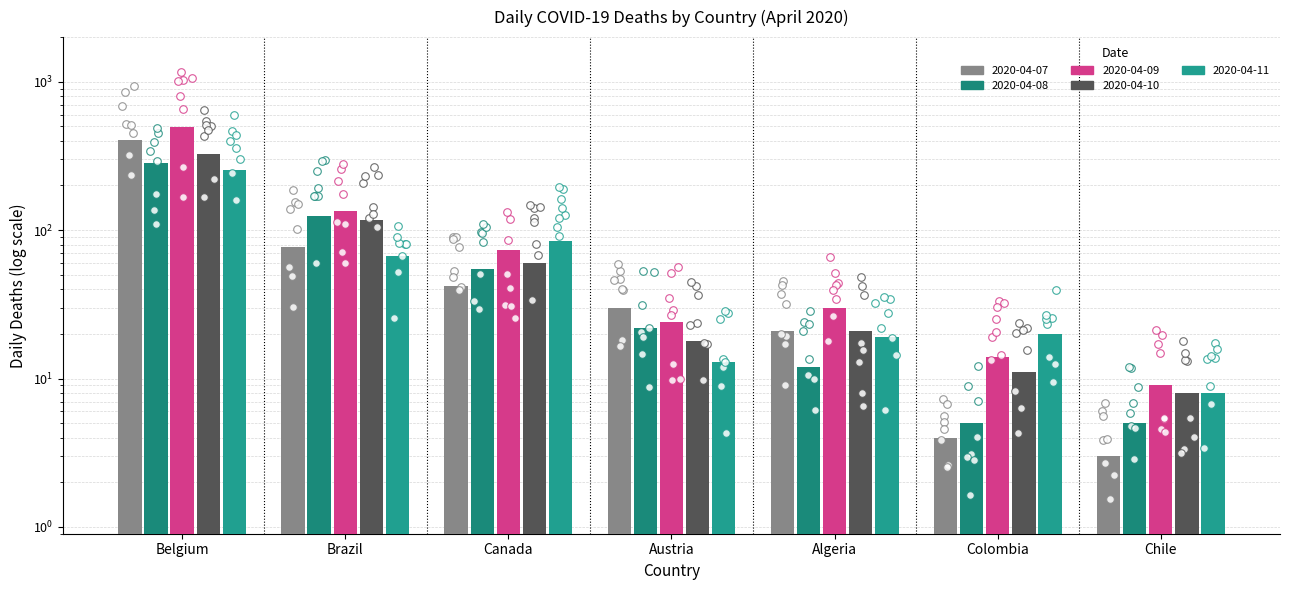

What are all the series names shown in the legend?

2020-04-07, 2020-04-08, 2020-04-09, 2020-04-10, 2020-04-11